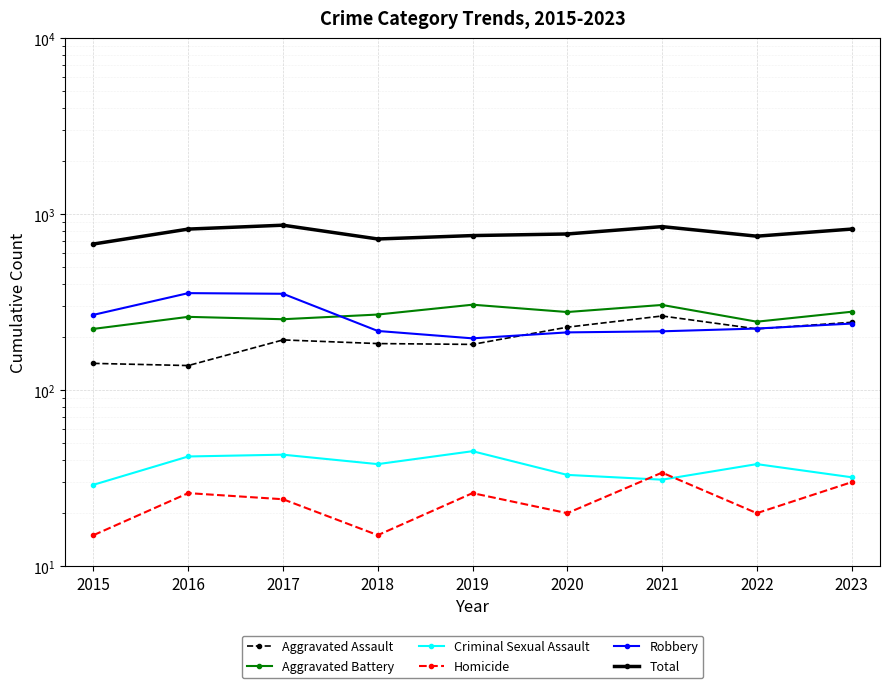

In Robbery, how many points are lower than both neighbors (excluding endpoints)?

1